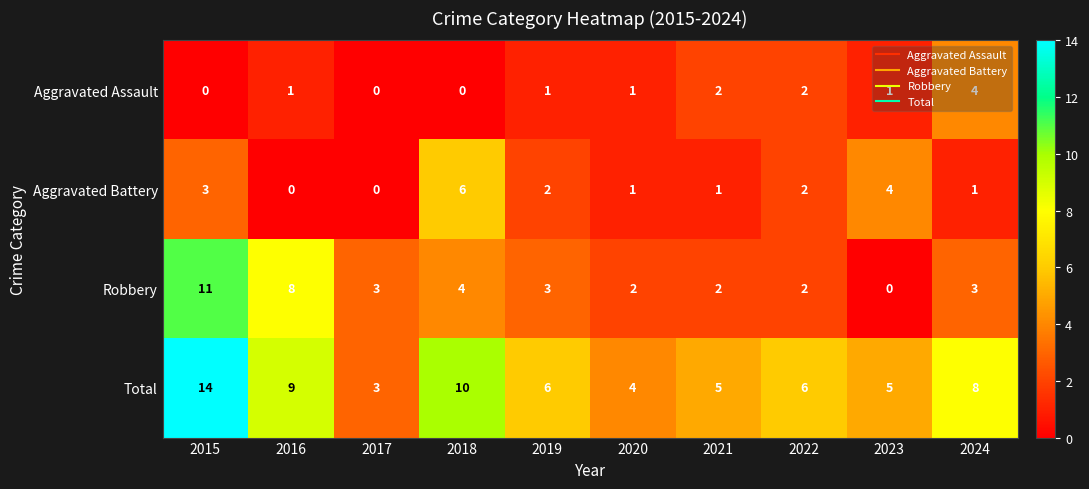

Where is Aggravated Battery nearest to the value 3?

2015